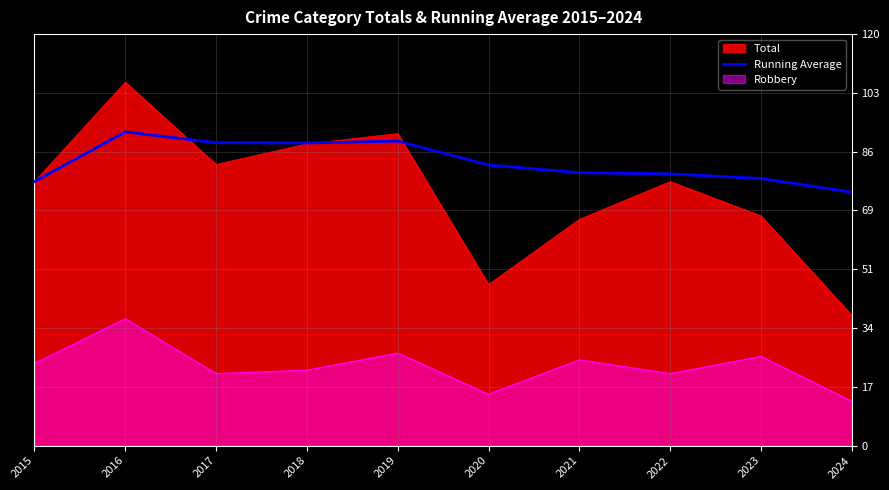

Is it true that the value at 2021 is 79.6?

True